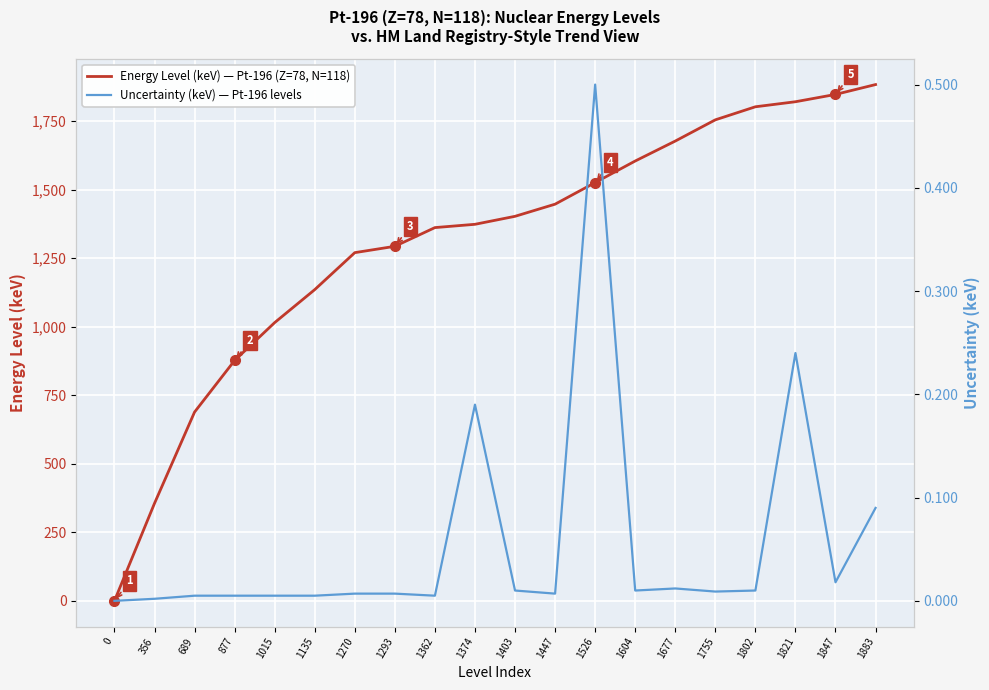

True or false: Energy Level (keV) — Pt-196 (Z=78, N=118) has more than 1 interior local peaks.

False